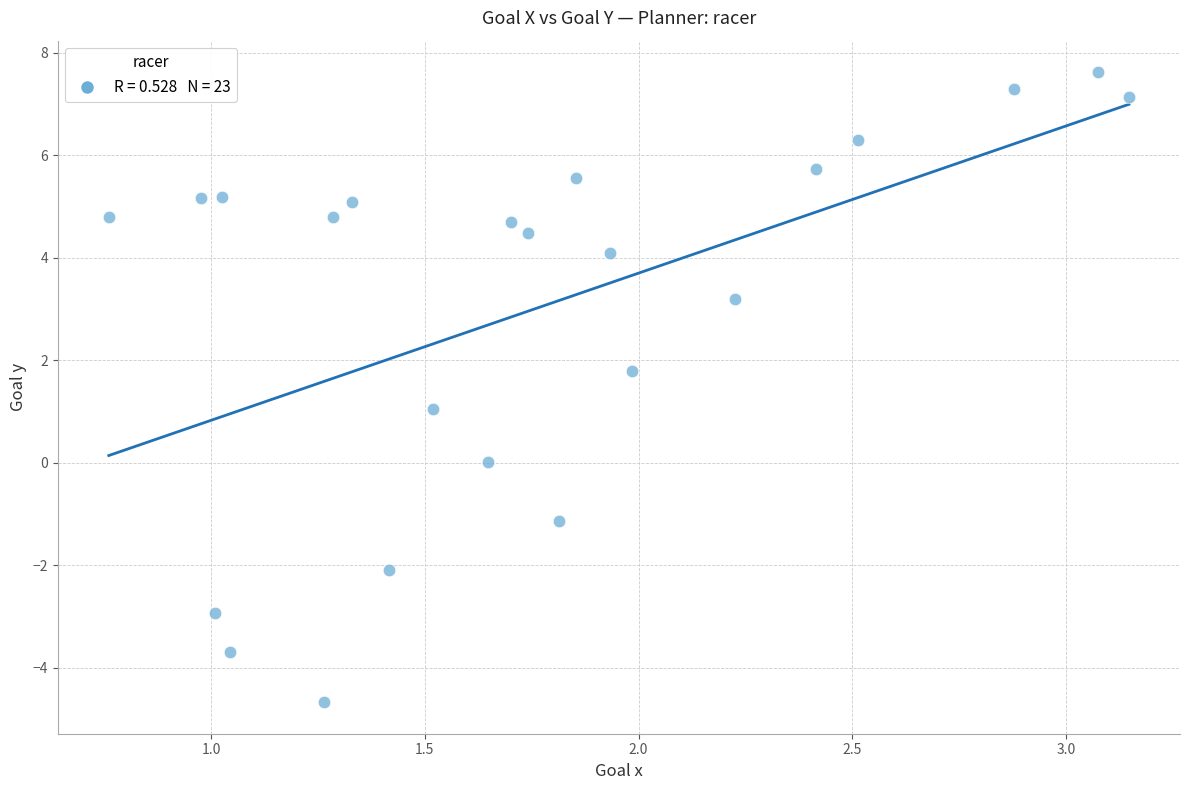

What is the range of X values (max minus min)?

2.4